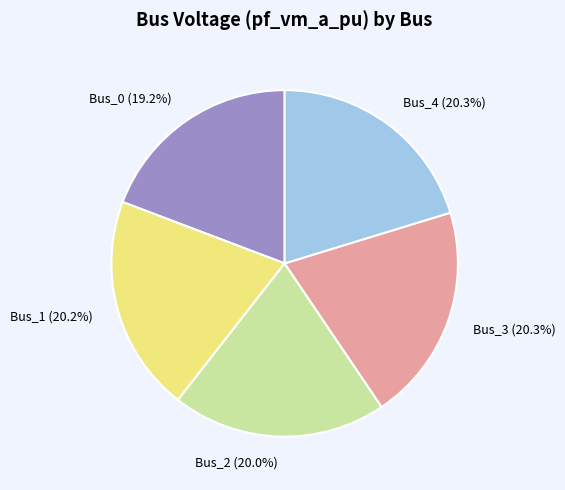

Combined, do Bus_1 and Bus_4 account for over 50%?

No